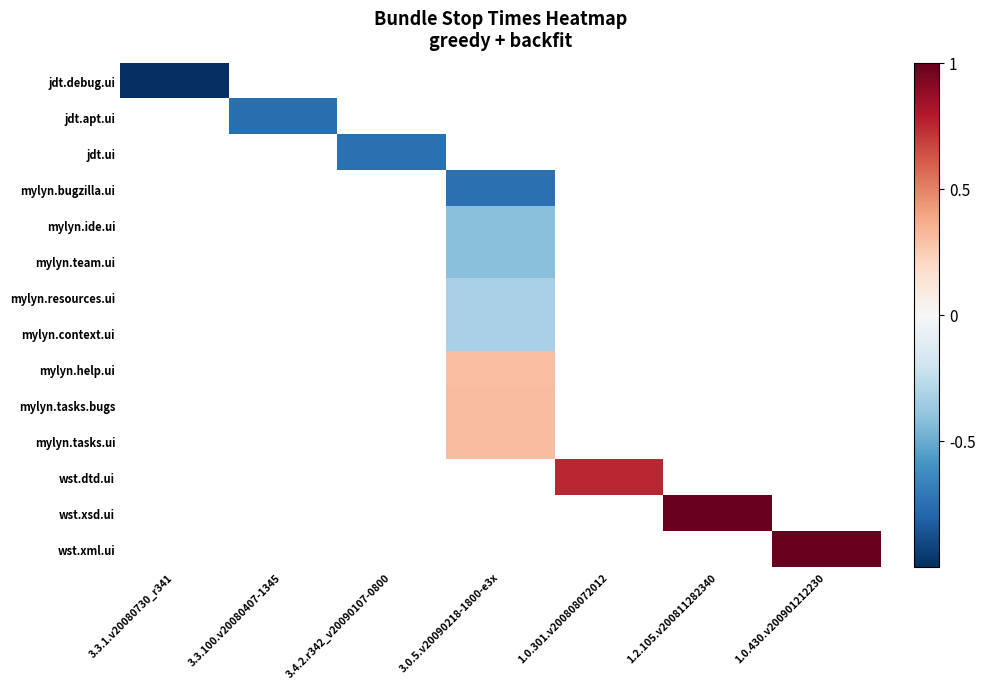

The value of wst.xml.ui at 1.0.430.v200901212230 is 0.3. True or false?

False